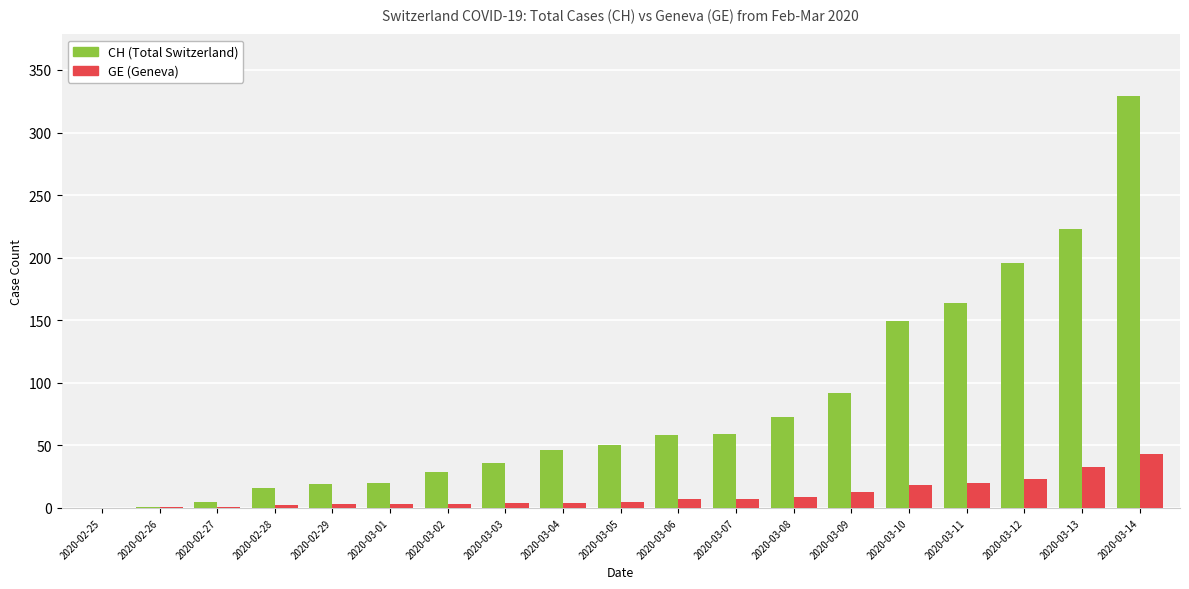

At which category is the sum across all series the highest?

2020-03-14